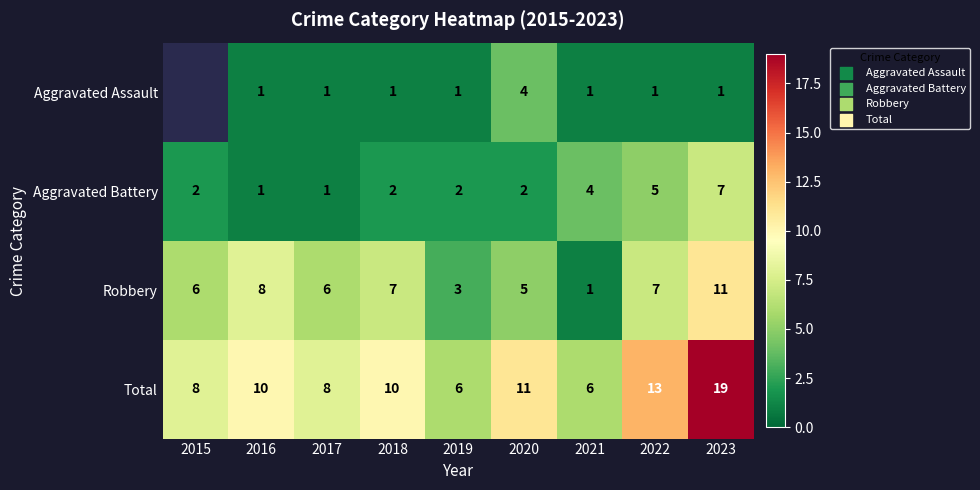

At which category is the sum across all series the highest?

2023